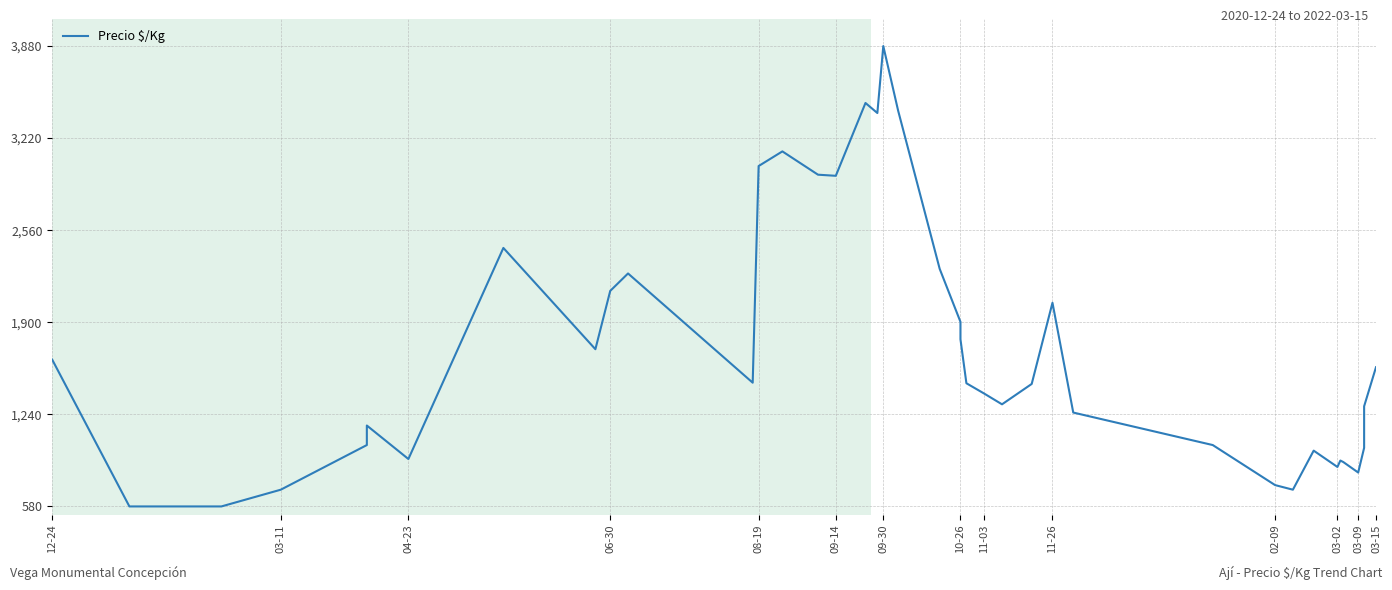

What is the average value?

1712